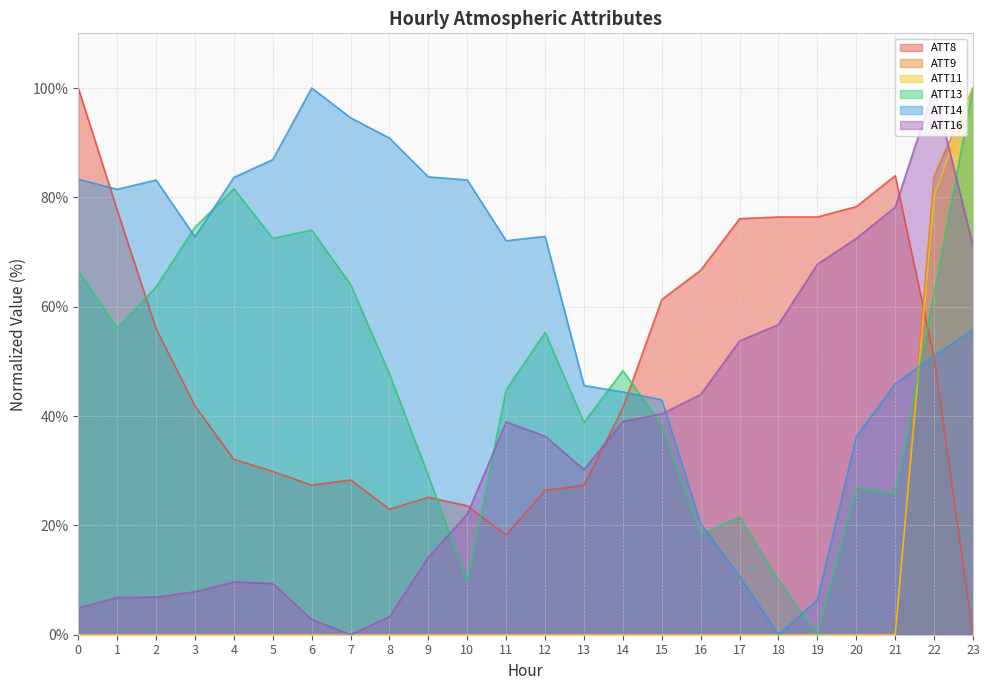

Which has a higher value, 13 or 5?

5